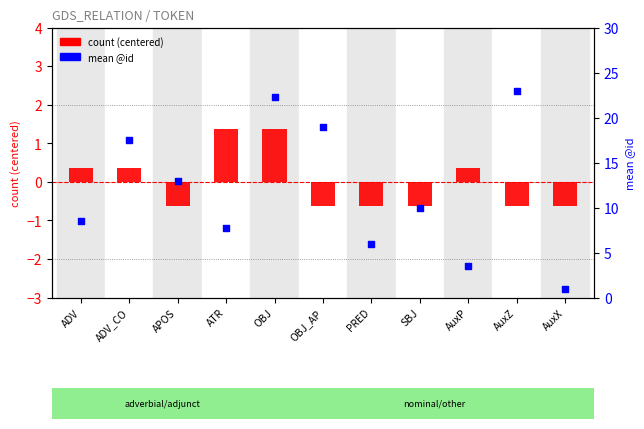

Which series reaches the maximum Y coordinate?

mean @id